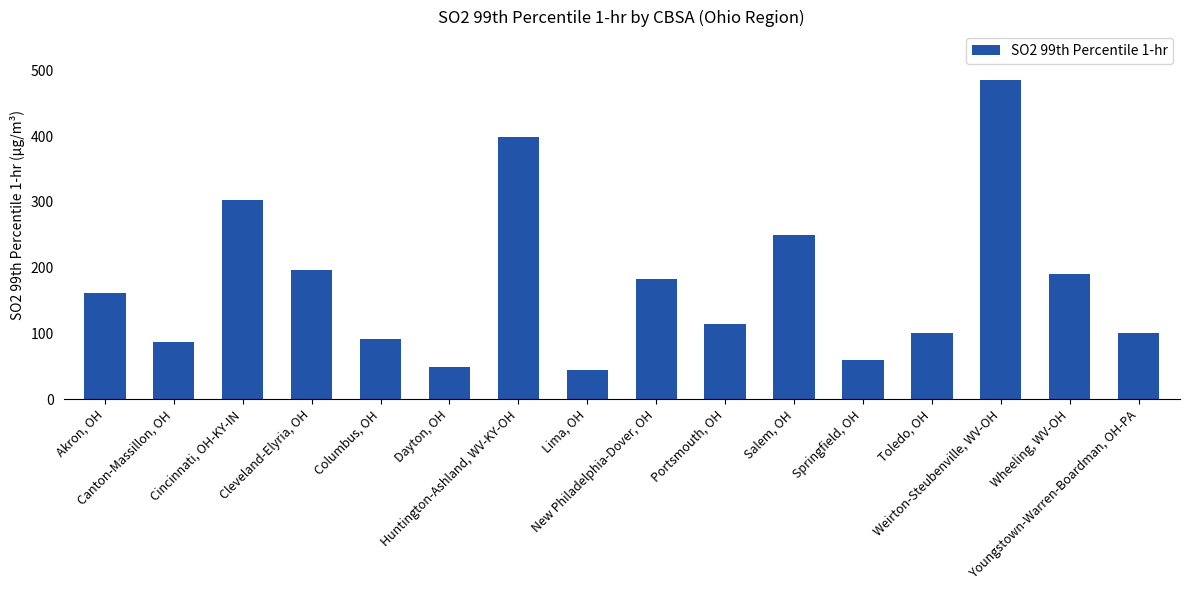

What is the label of the 7th bar from the left?

Huntington-Ashland, WV-KY-OH